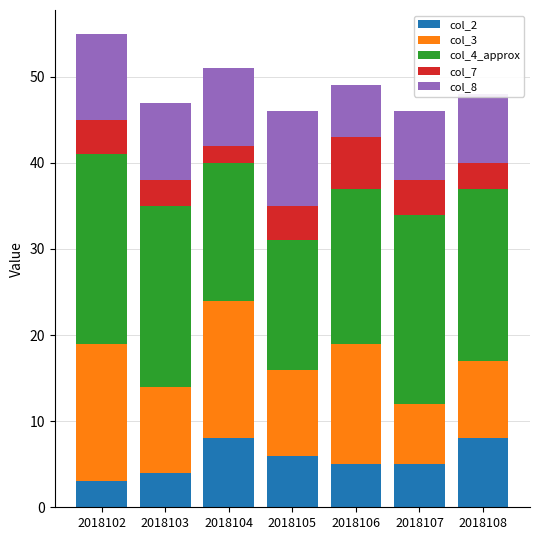

True or false: col_2 has a value of 8 at 2018108.

True